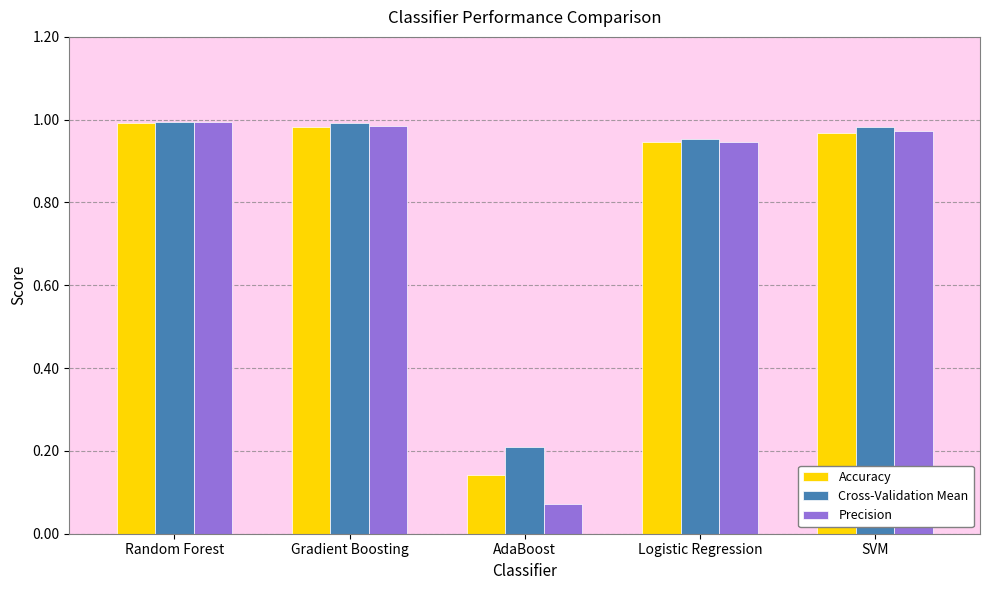

What is the difference between the maximum and minimum values in the Cross-Validation Mean series?

0.8